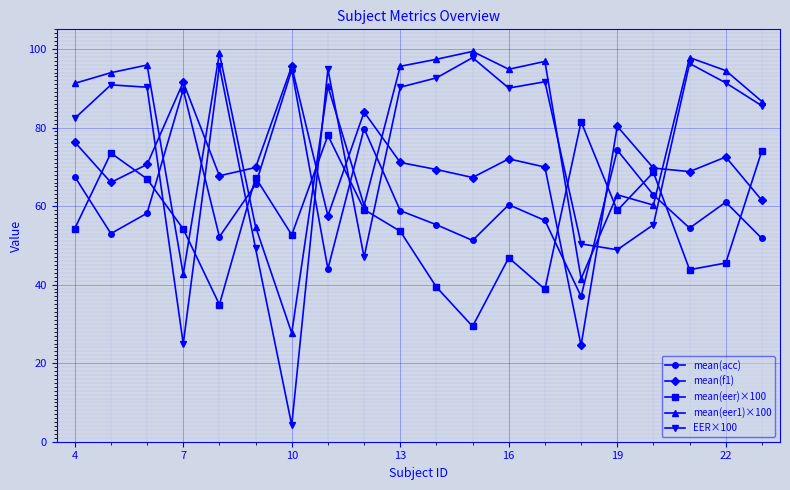

True or false: mean(eer1)×100 has more than 1 points higher than both neighbors.

True